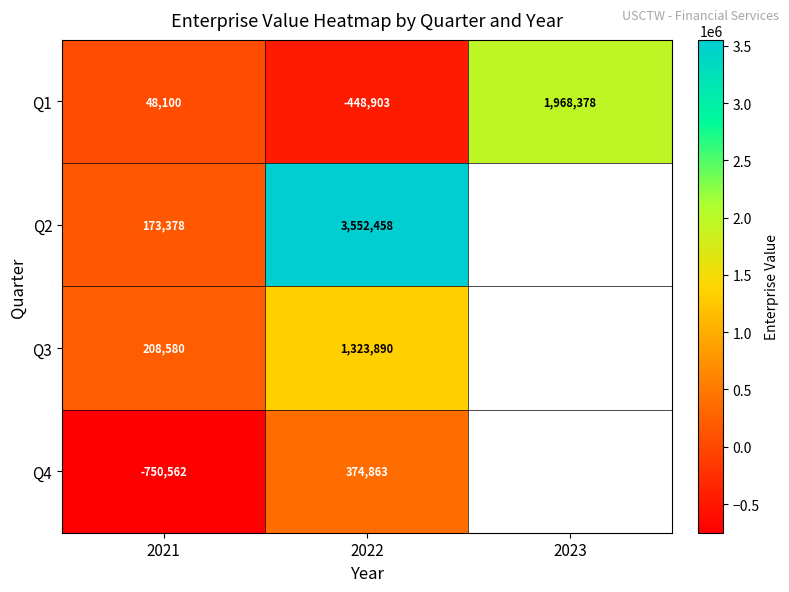

Which series changed the most between 2021 and 2022?

Q2